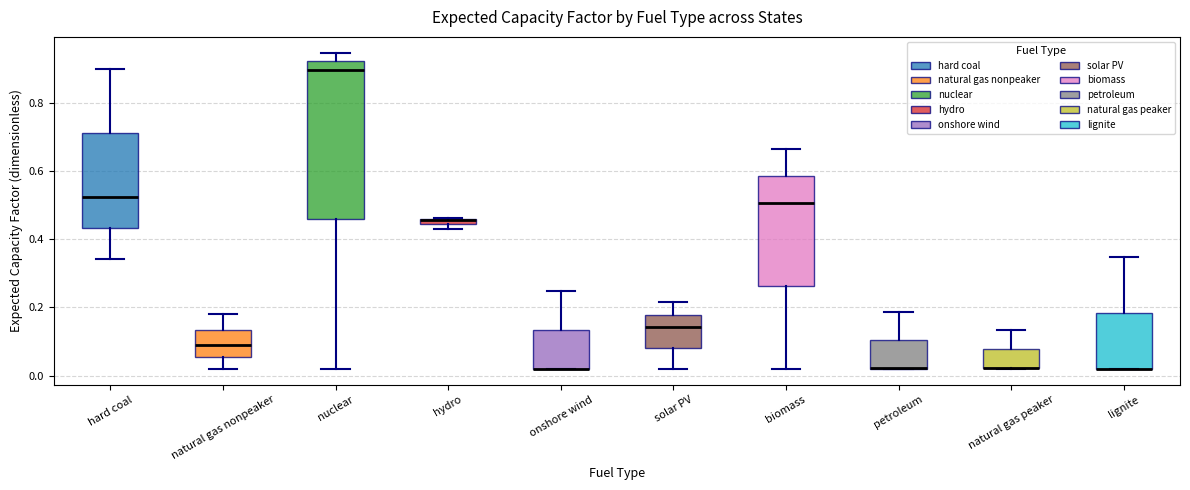

Comparing the boxes themselves (not the whiskers), which one is the tallest?

nuclear